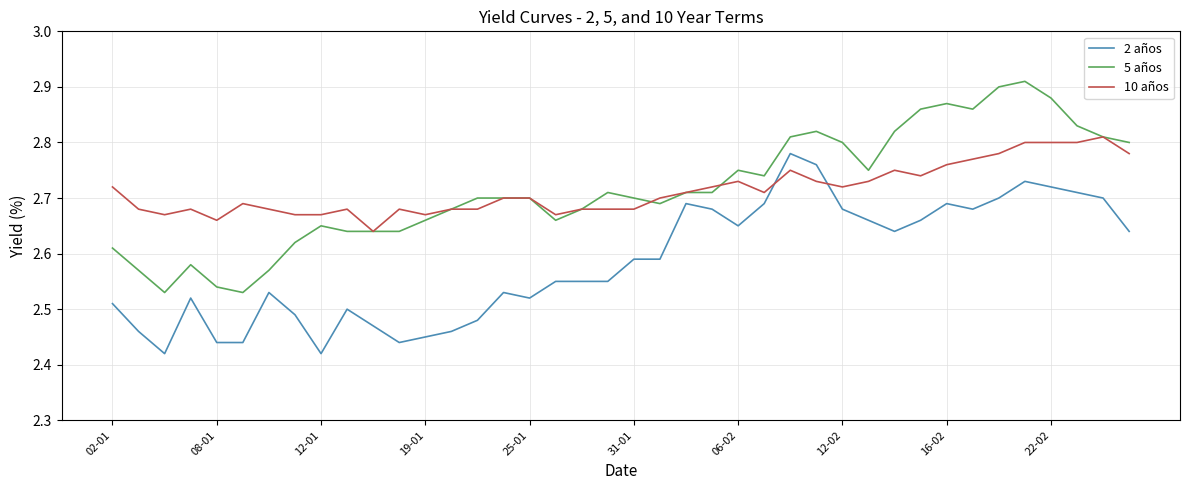

True or false: 10 años and 2 años intersect in this chart.

True